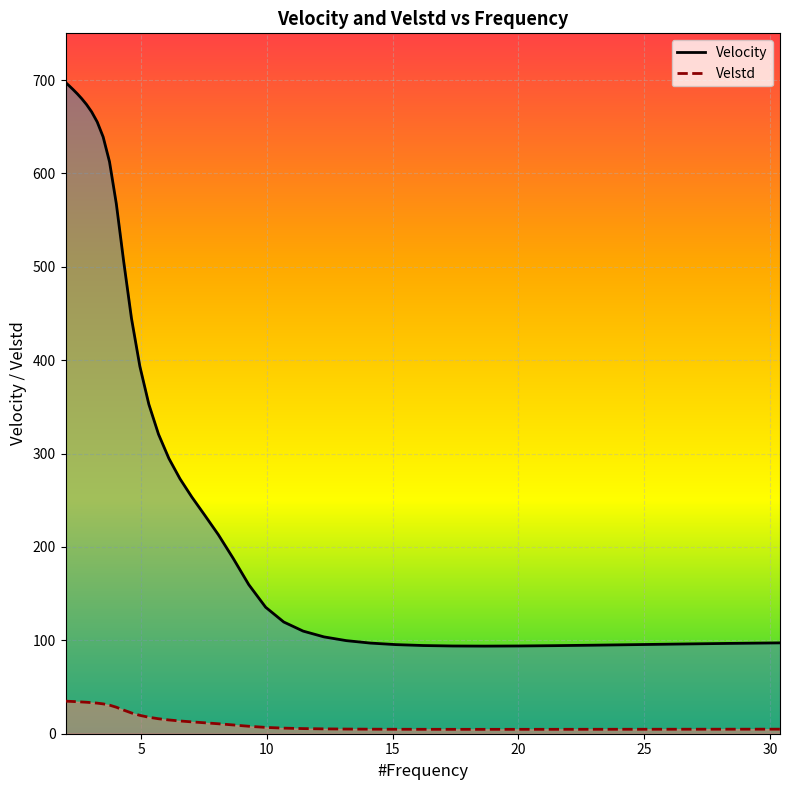

Rank the series by their average value, from highest to lowest.

Velocity, Velstd